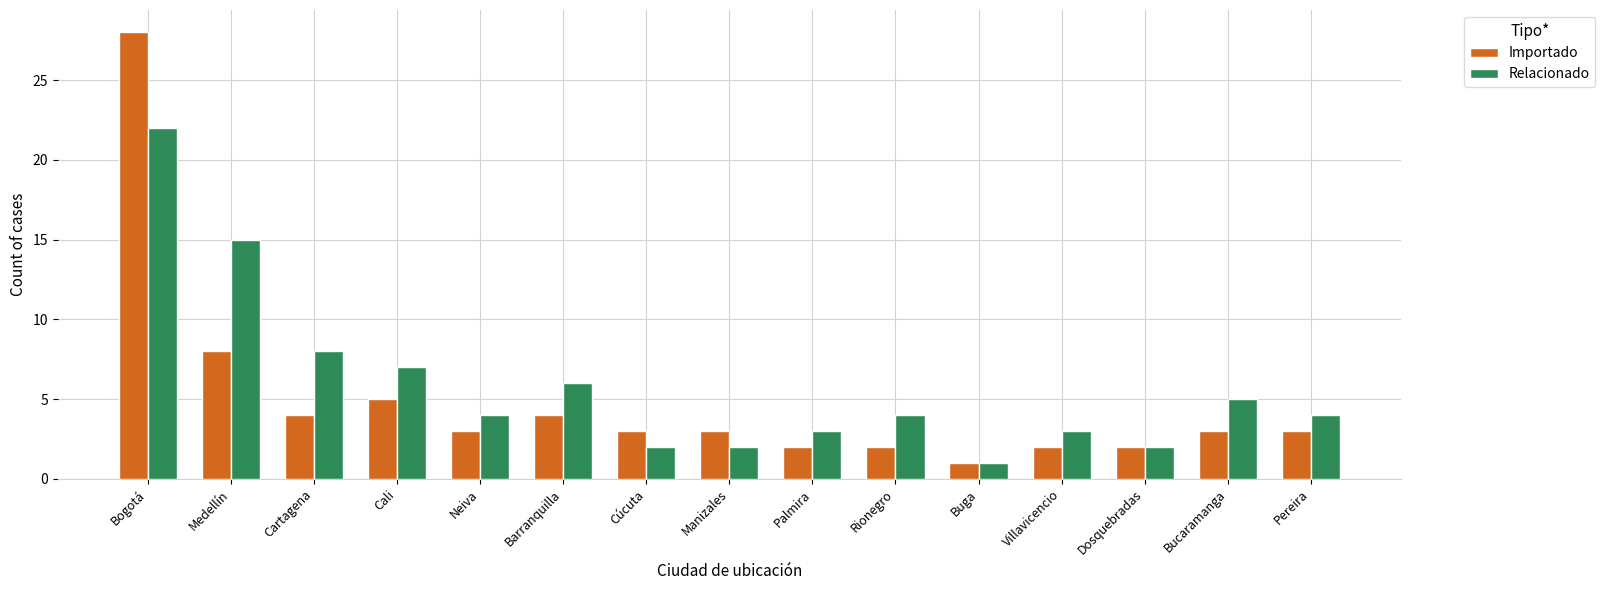

Does the chart contain stacked bars?

No